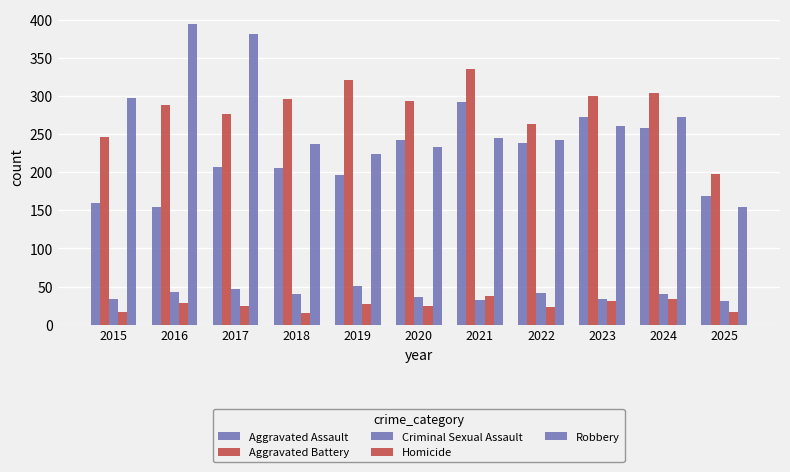

Is it true that Robbery equals 224 at 2019?

True